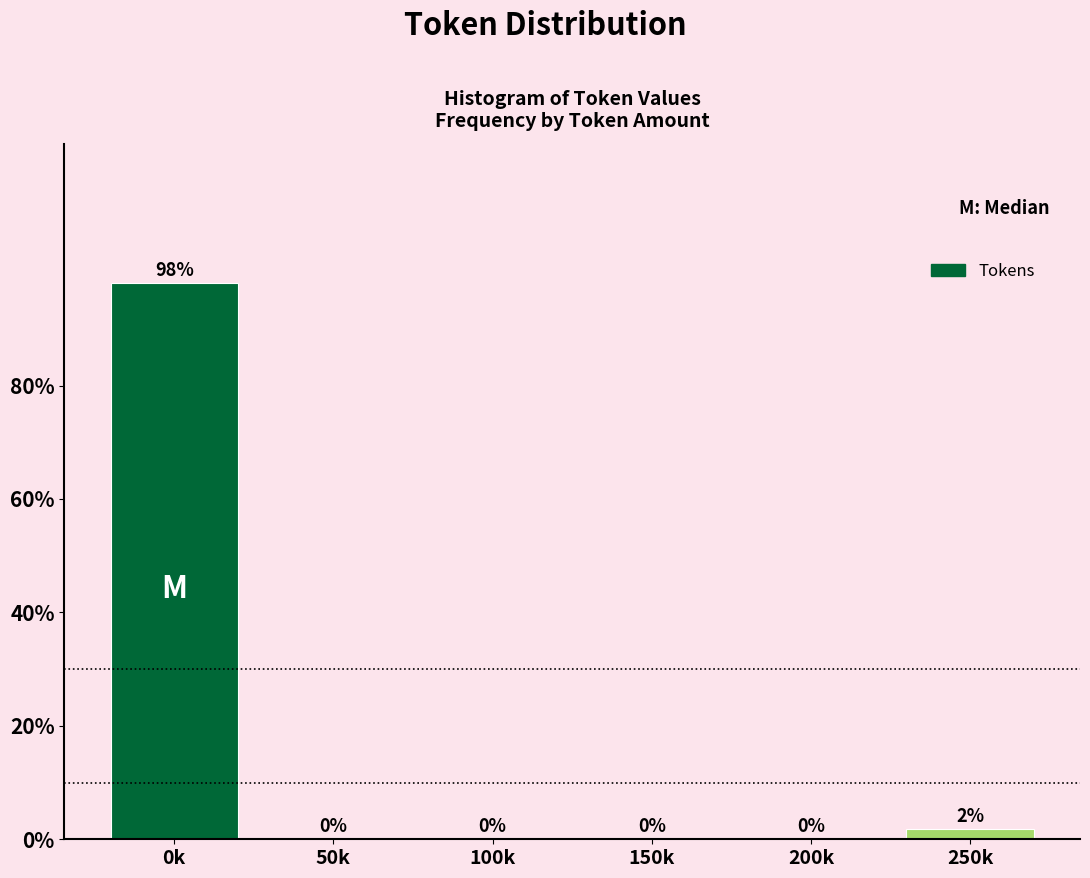

The value at 0k is 98.1. True or false?

True